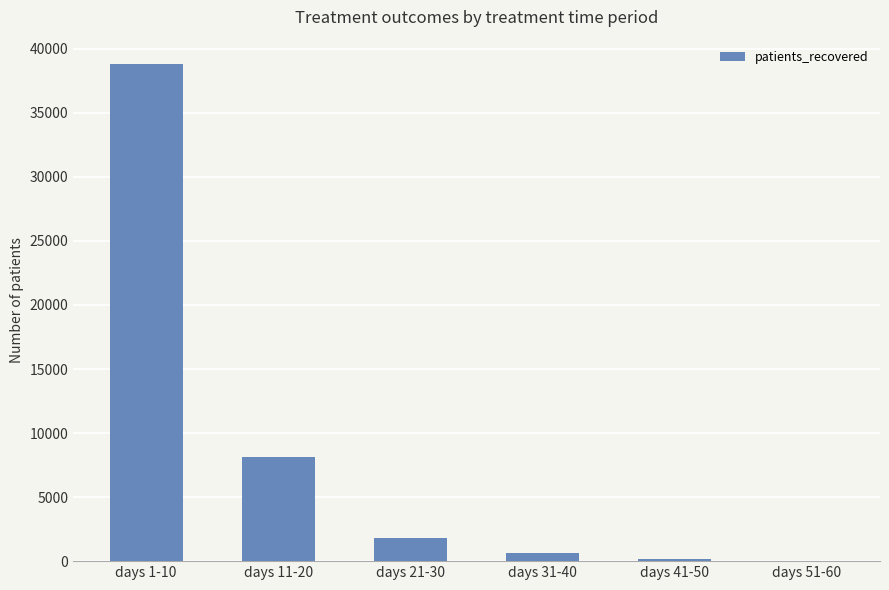

The value at days 21-30 is 1802. True or false?

True